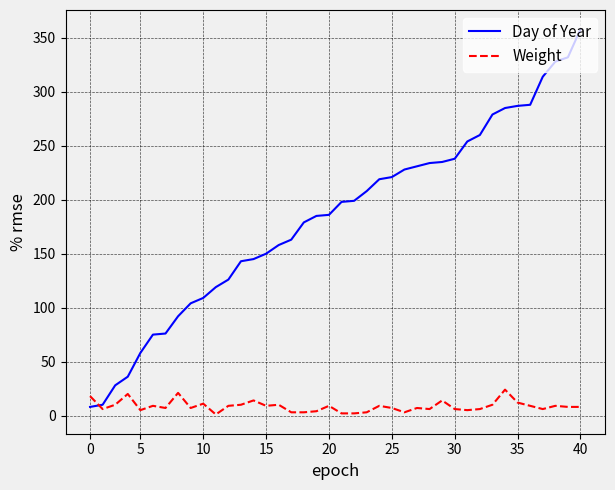

What is the lowest value of the Day of Year series?

8